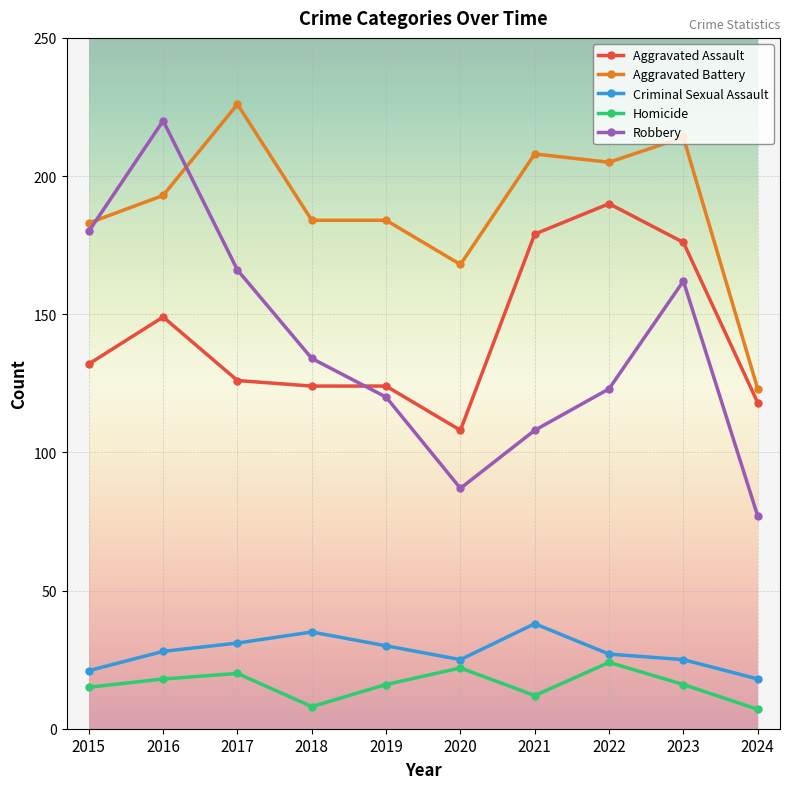

True or false: Criminal Sexual Assault and Robbery intersect in this chart.

False